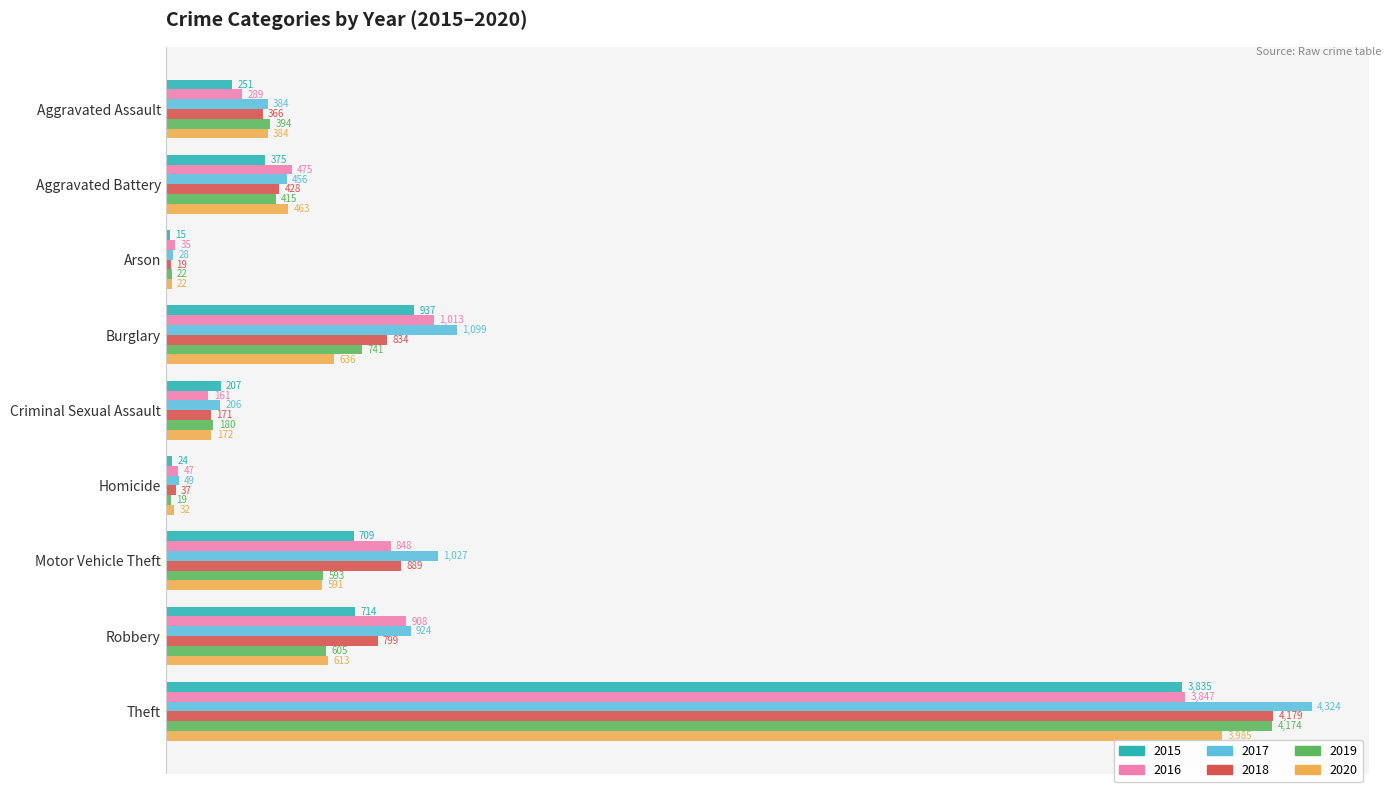

What is the smallest value displayed?

15